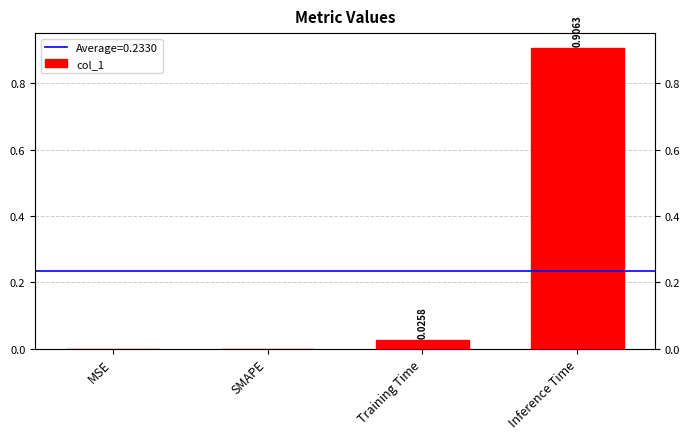

What is the label of the 2nd bar from the left?

SMAPE